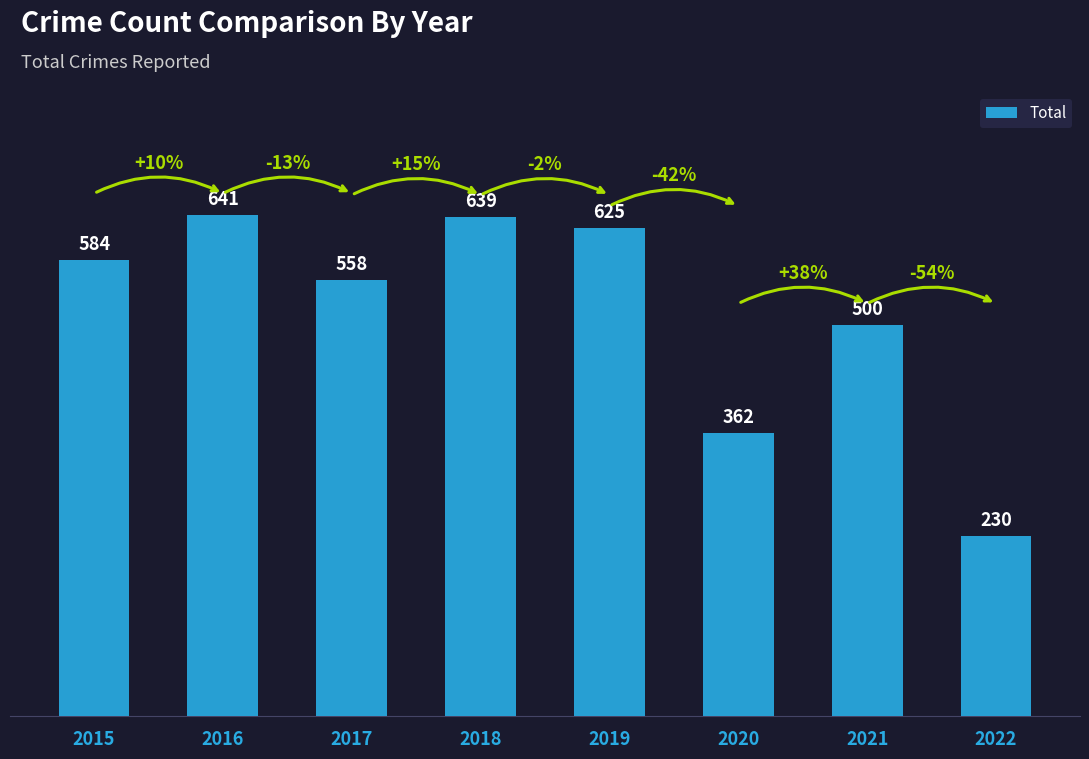

What is the value of the 6th bar from the left?

362